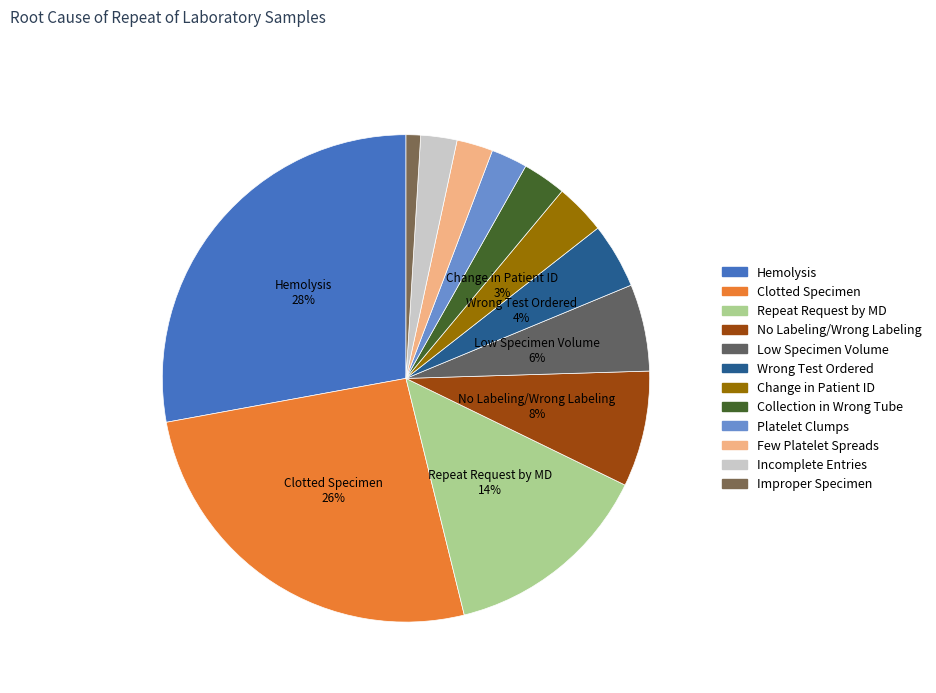

Is there a majority slice in this chart?

No